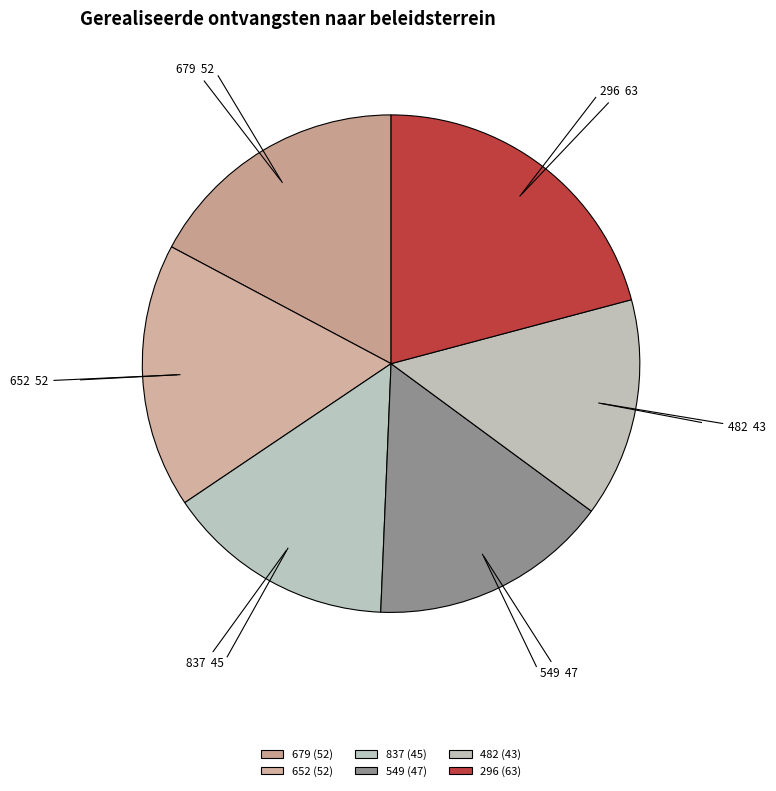

How many slices are in this pie chart?

6